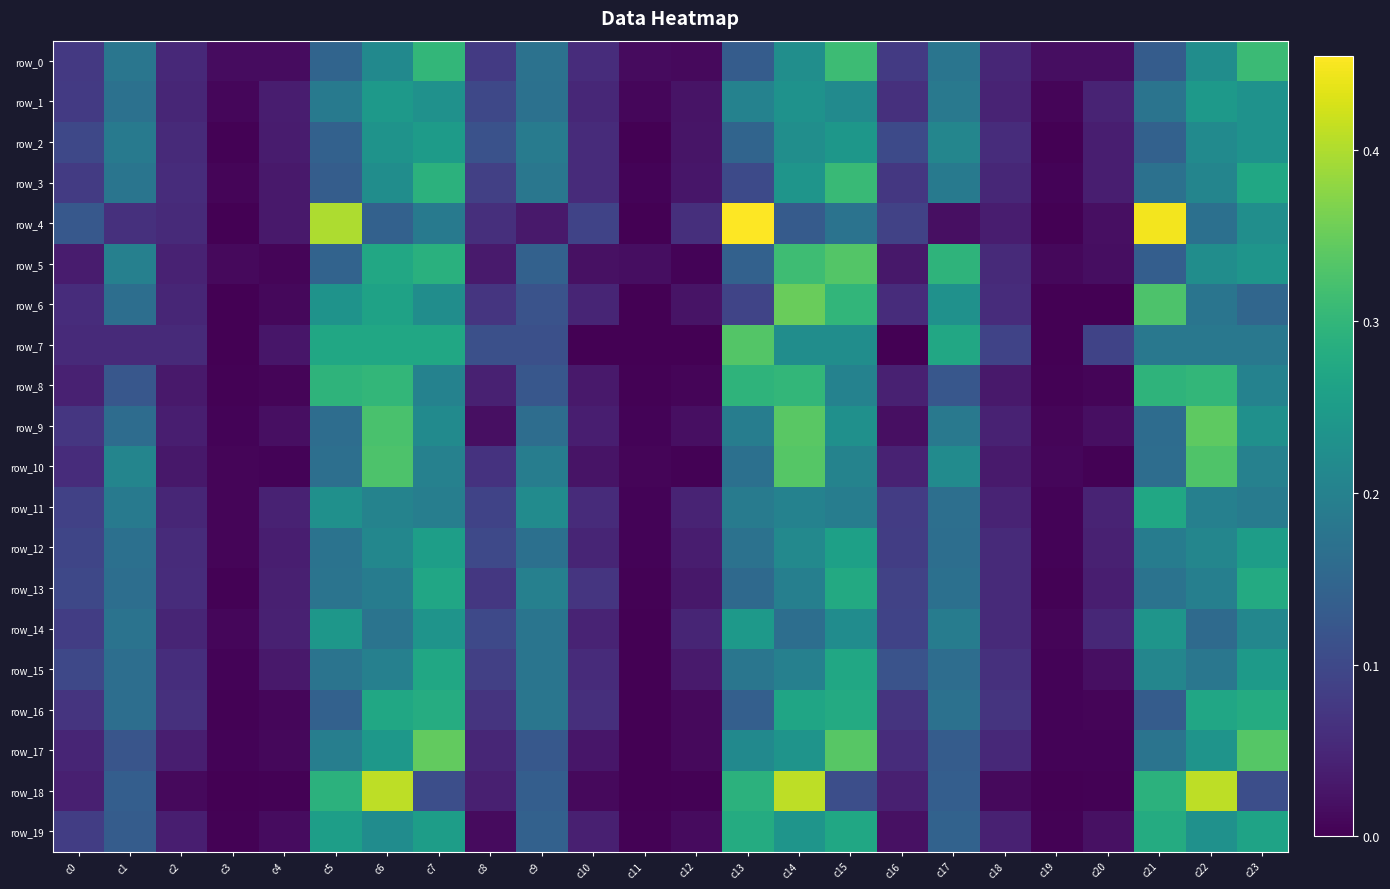

Count the number of data series in this chart.

20